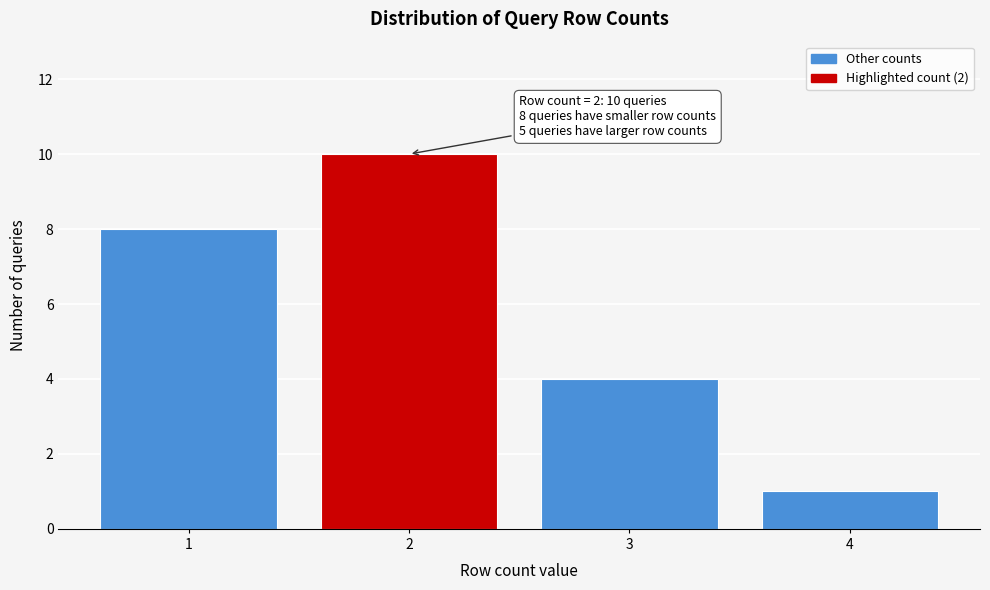

Reading left to right, extract all data points from this chart.

1=8	2=10	3=4	4=1